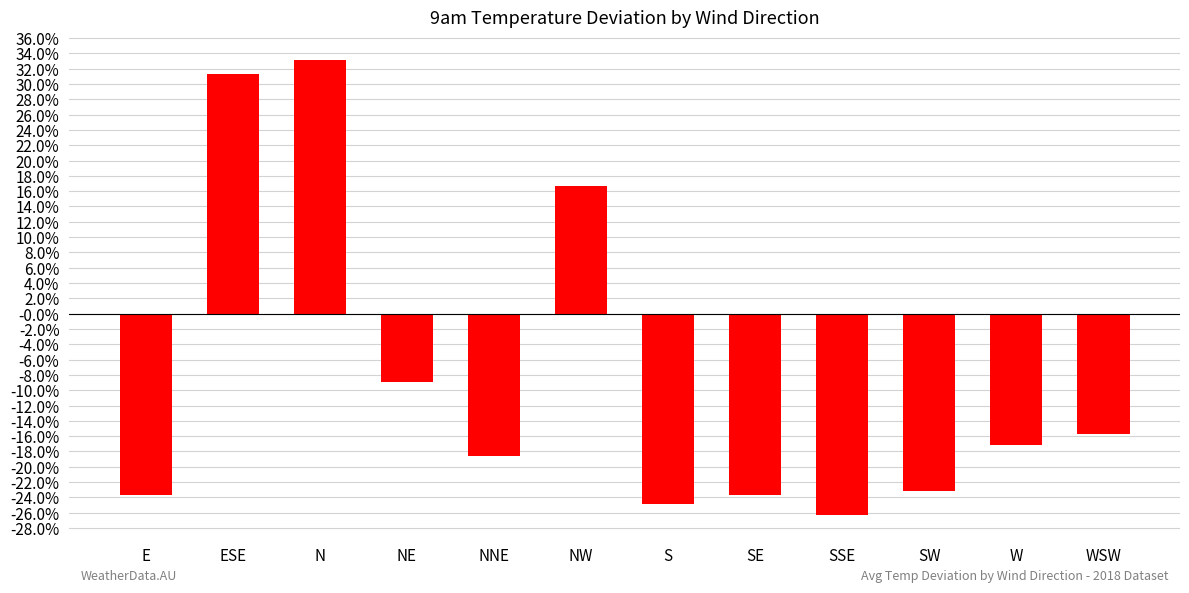

What is the minimum value shown in the chart?

-0.3